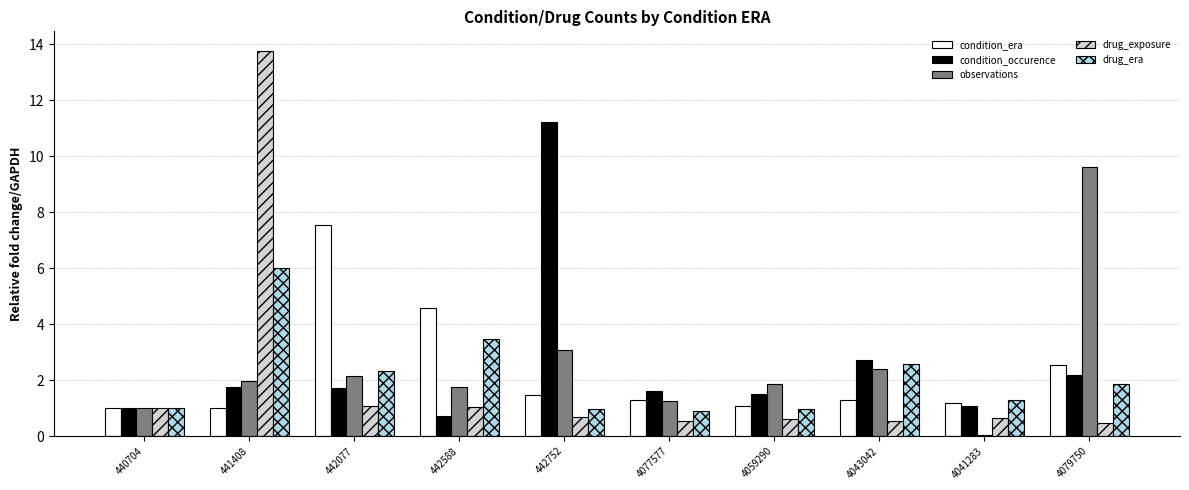

Which series has the widest spread of values?

drug_exposure